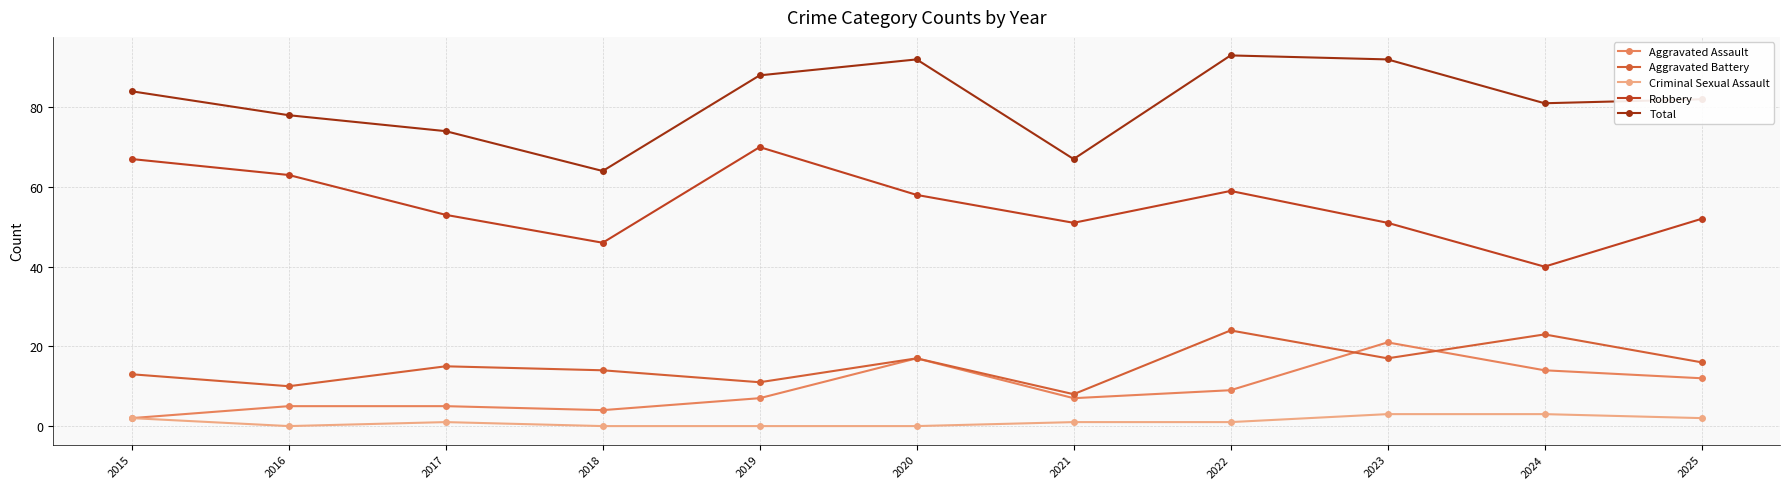

True or false: Aggravated Assault and Total cross at least once.

False